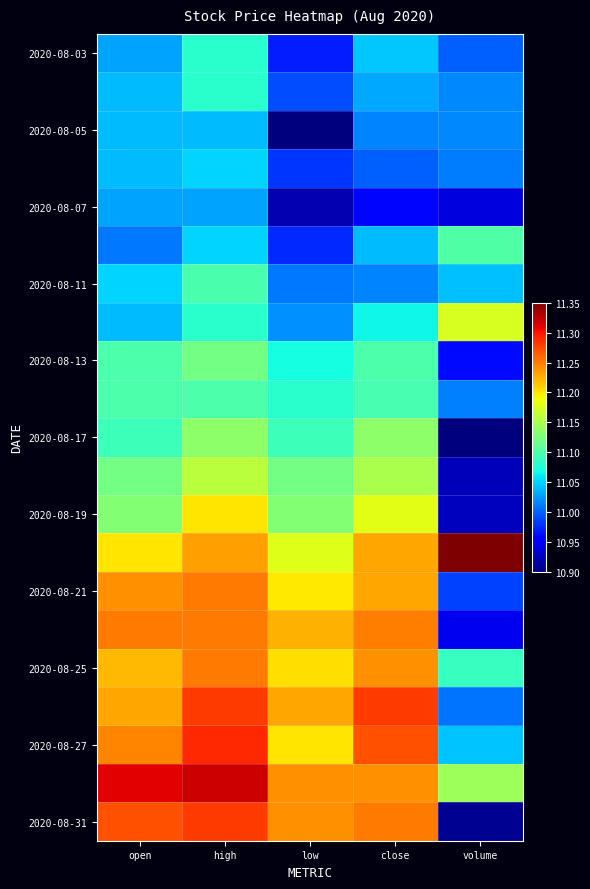

At how many categories does at least one series exceed 10?

5